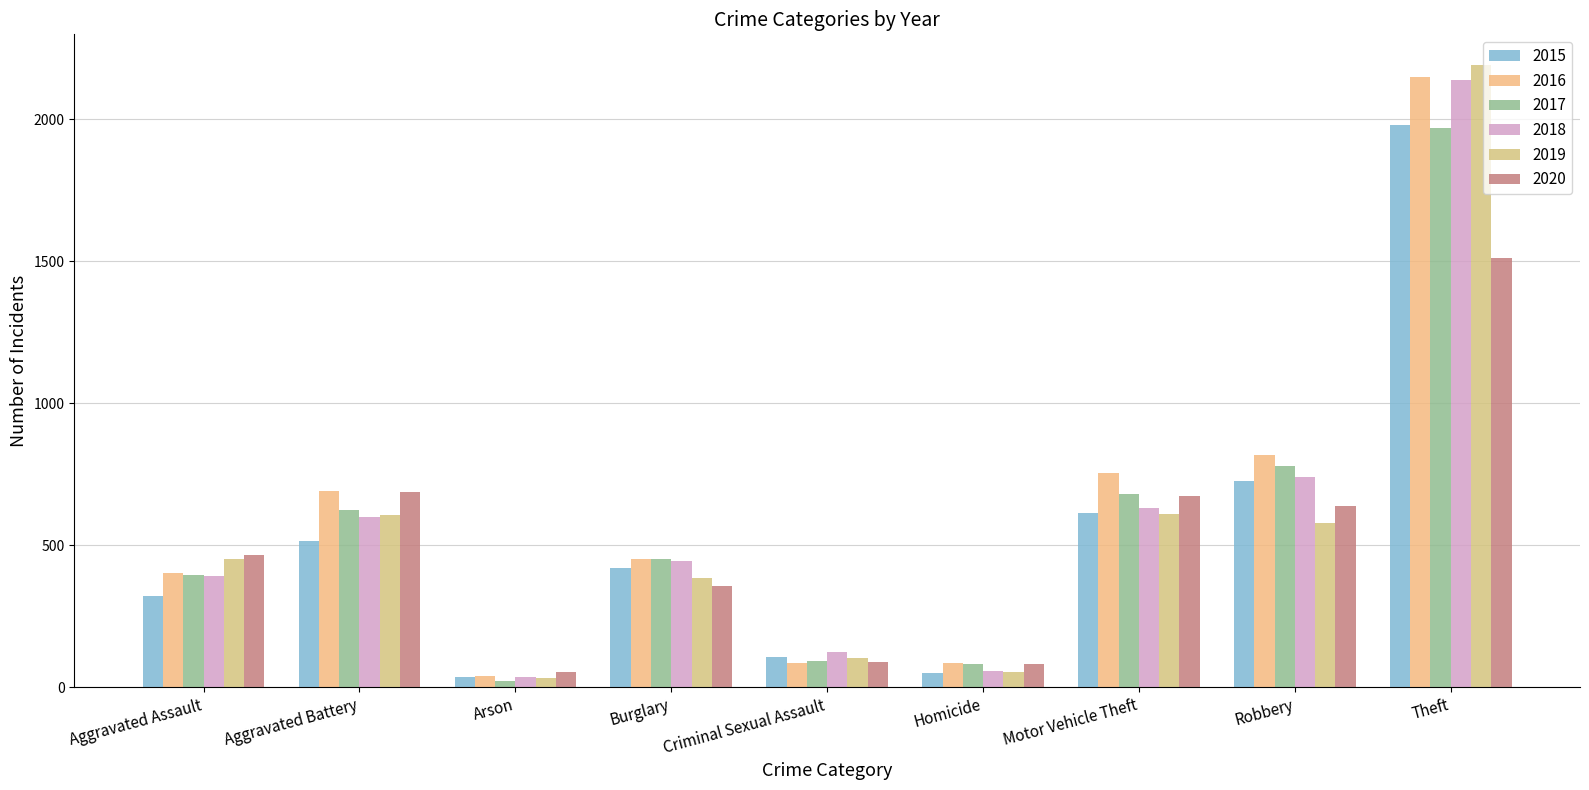

What value does the 2018 series have at Aggravated Assault, to the nearest 10?

390